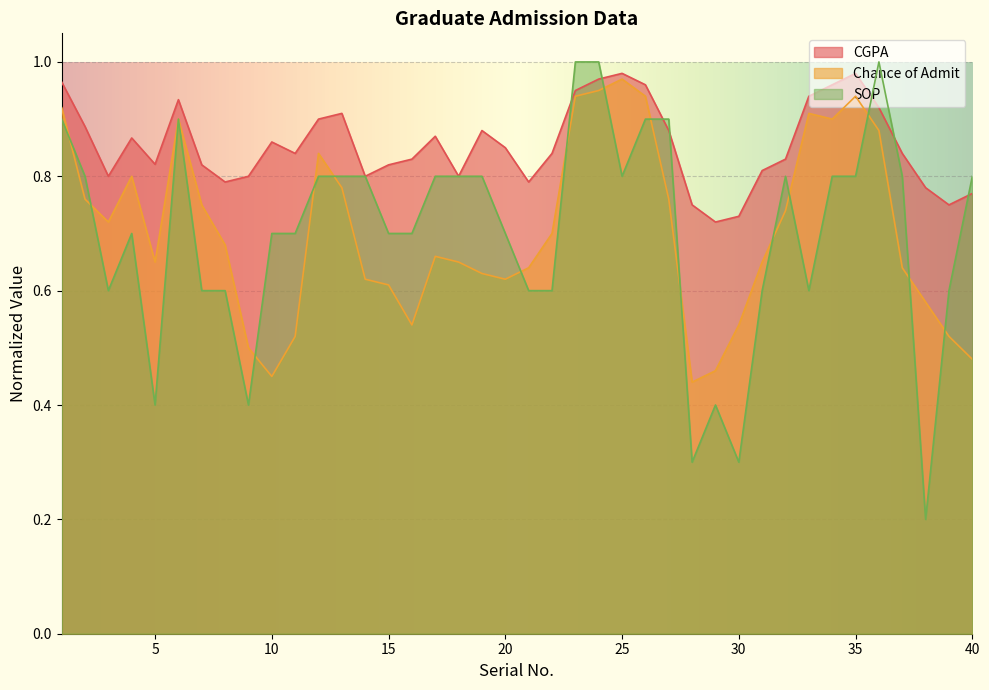

What is the difference between the maximum and minimum values in the SOP series?

0.8